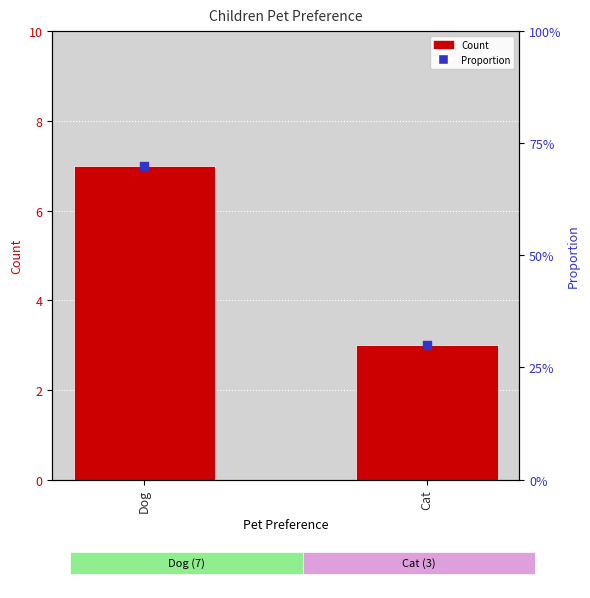

Which series has the largest Y range (max minus min)?

Count